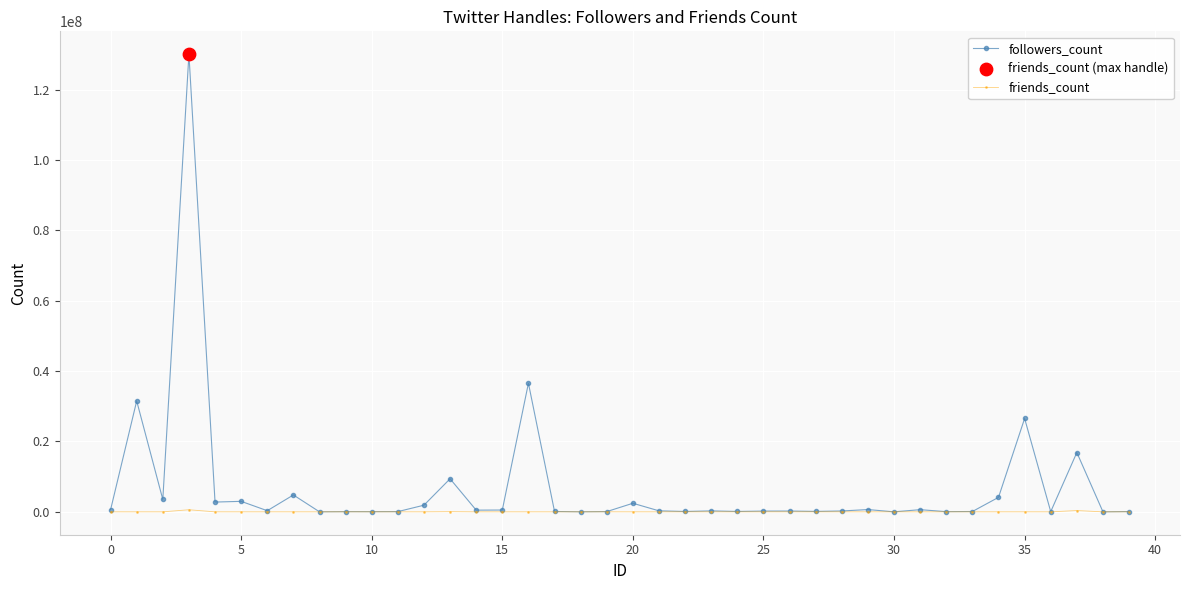

Which series has the widest spread of values?

followers_count